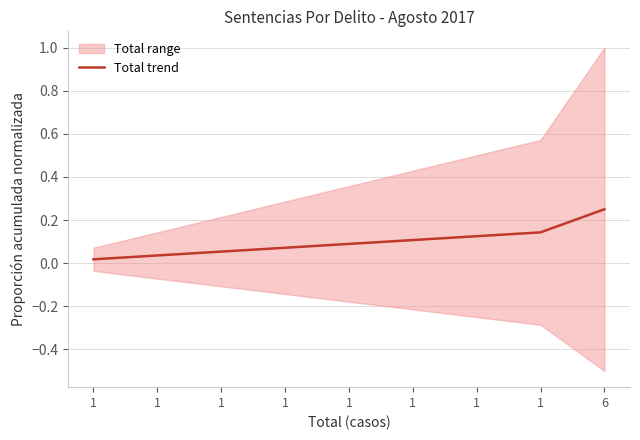

Rank the categories by value from lowest to highest.

1, 1, 1, 1, 1, 1, 1, 1, 6